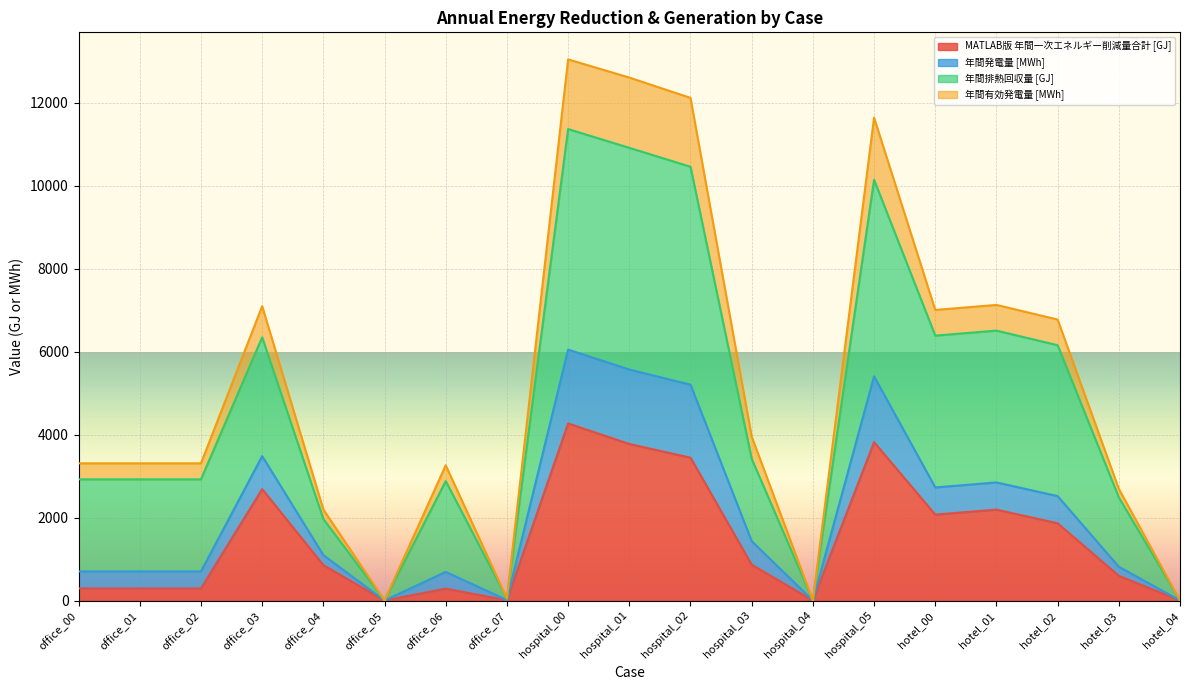

In 年間発電量 [MWh], how many points are lower than both neighbors (excluding endpoints)?

4